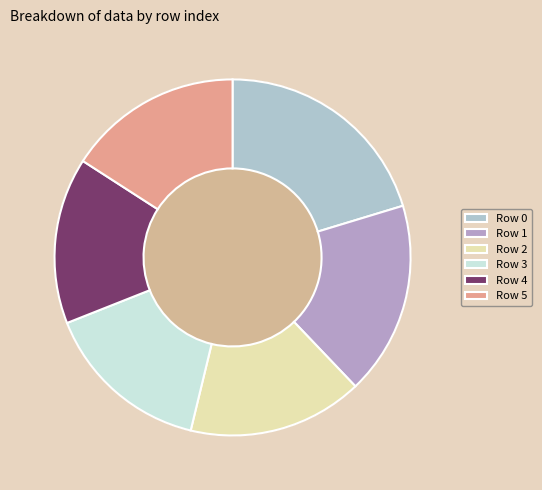

What is the smallest slice in the pie chart?

4